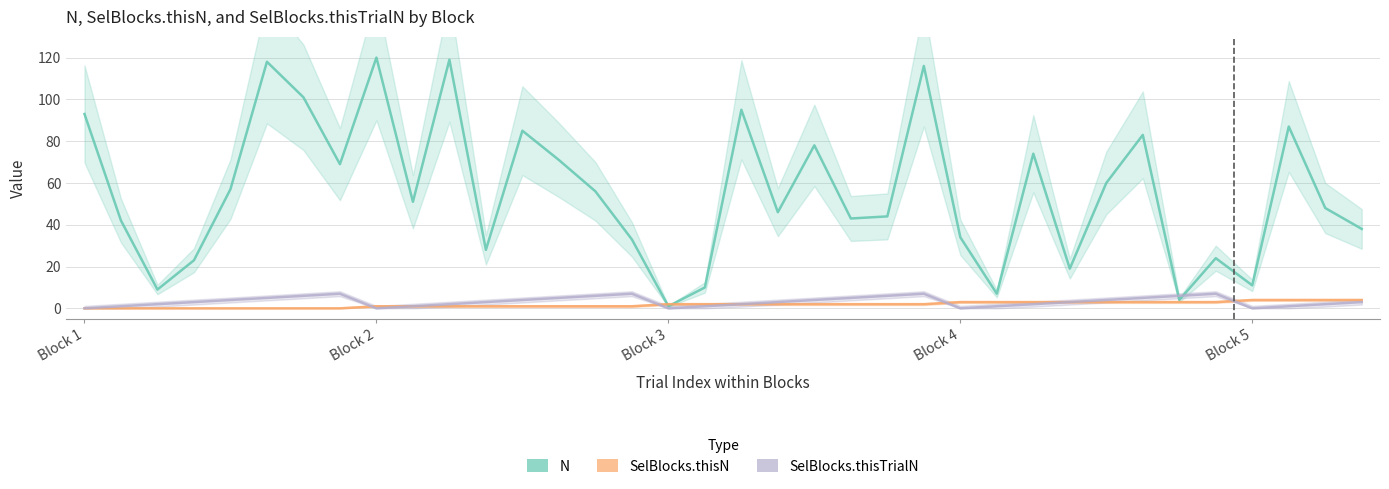

True or false: N has a value of 138 at 12.

False